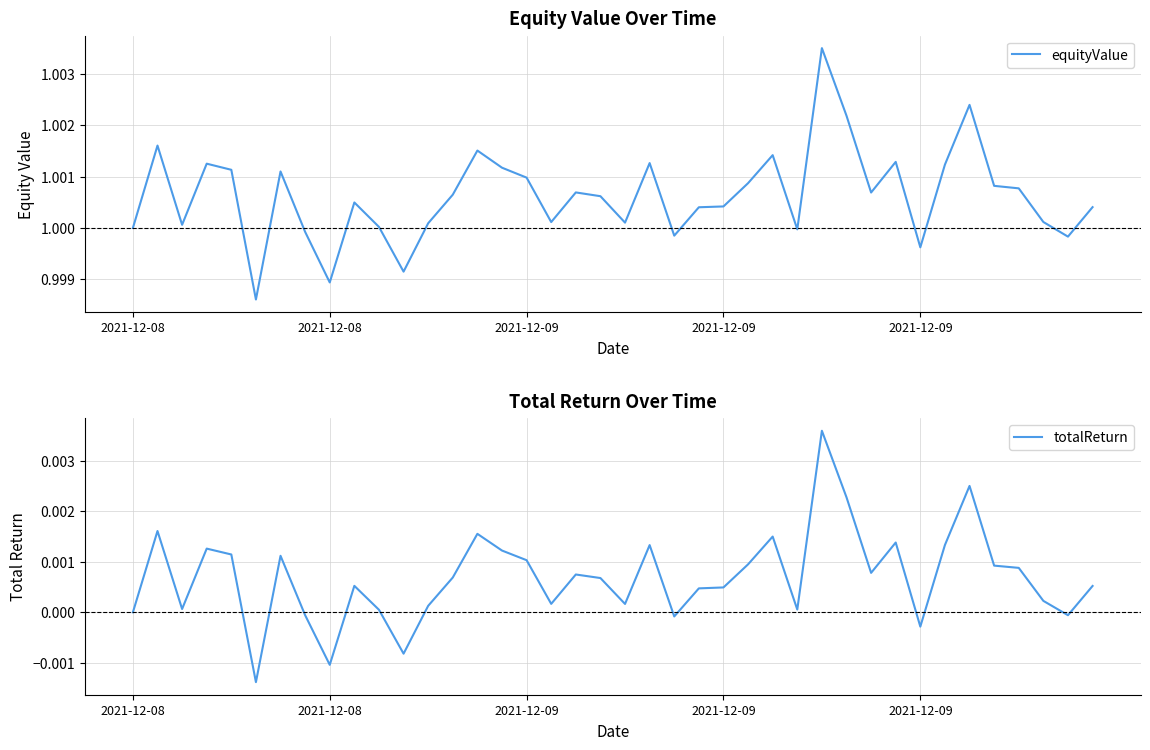

True or false: totalReturn and equityValue intersect in this chart.

False